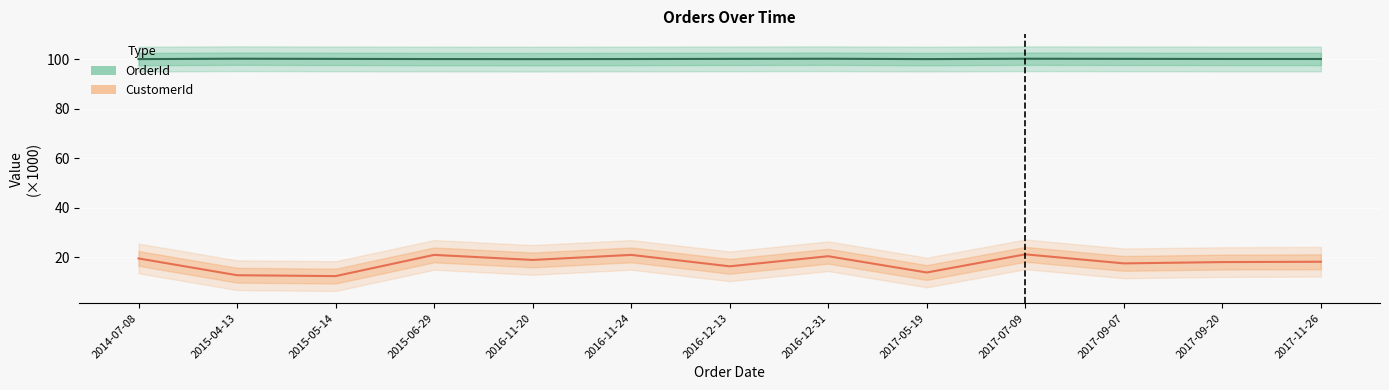

Which has a higher value, 2015-04-13 or 2015-05-14?

2015-04-13